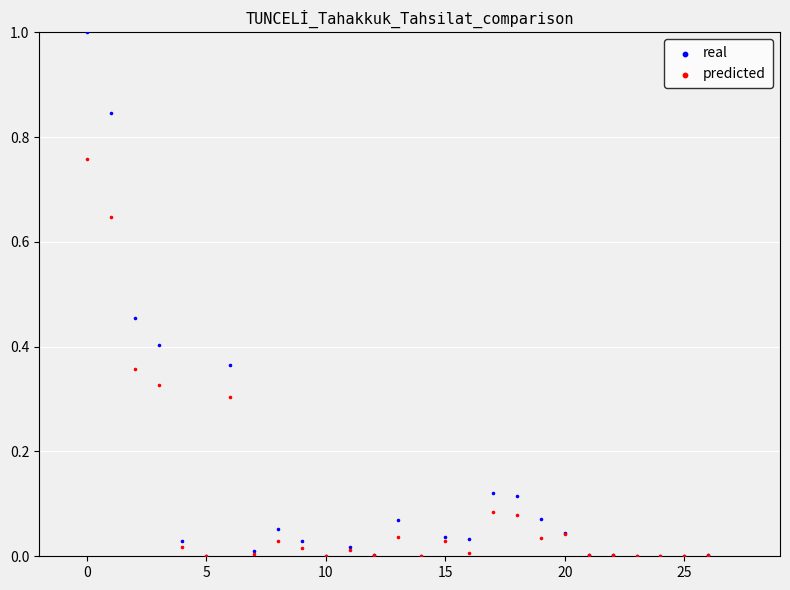

What are all the series names shown in the legend?

real, predicted